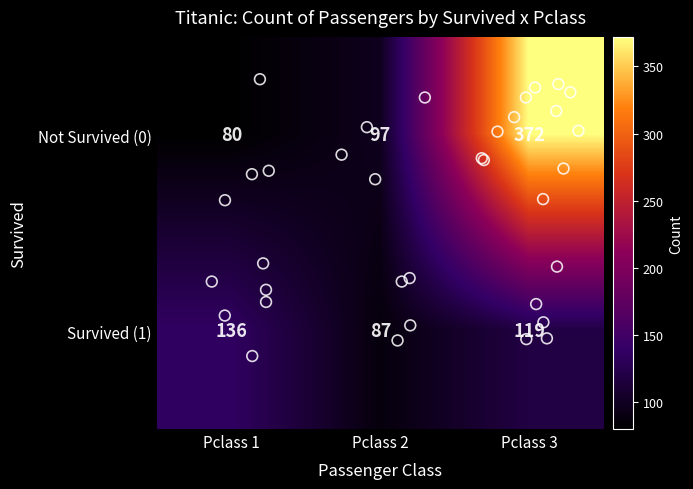

What is the greatest value displayed?

372